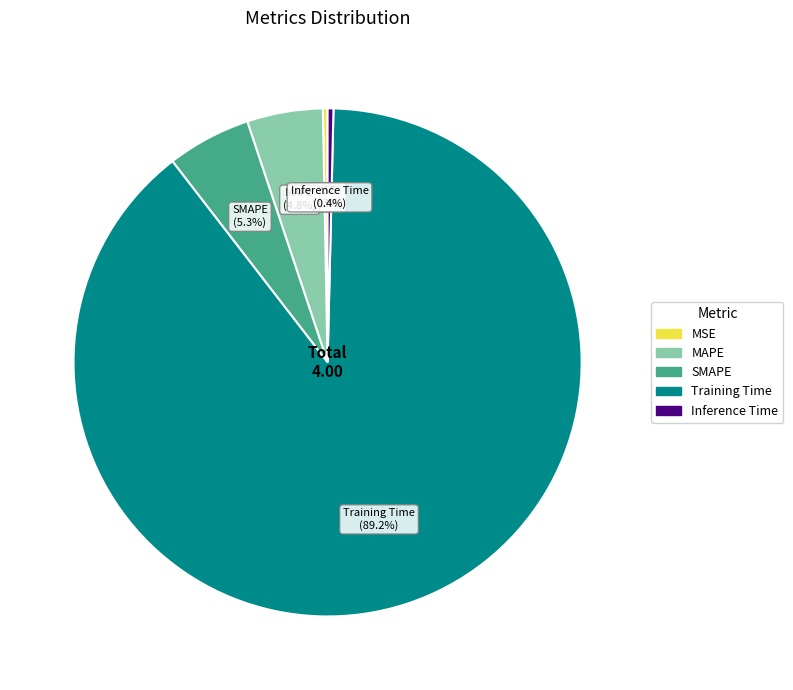

Does MAPE represent more than half of the total?

No